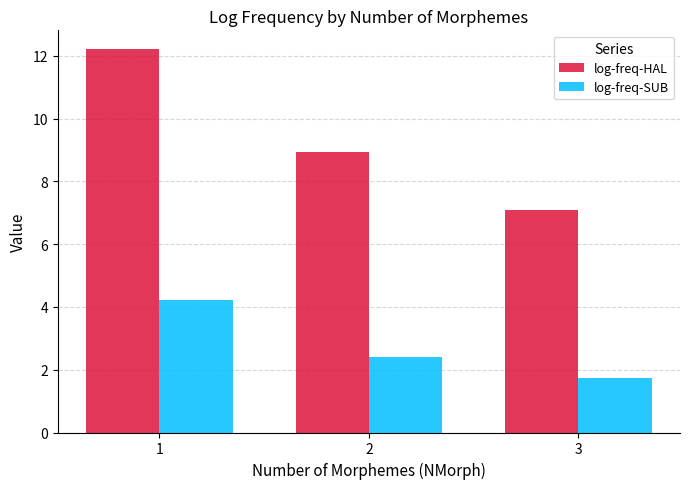

List the series in order of their overall mean, highest first.

log-freq-HAL, log-freq-SUB